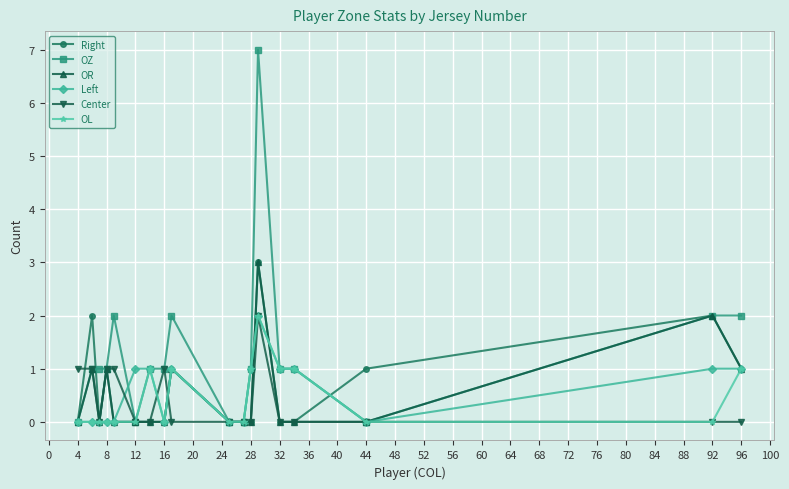

Which series has the largest total across all categories?

OZ